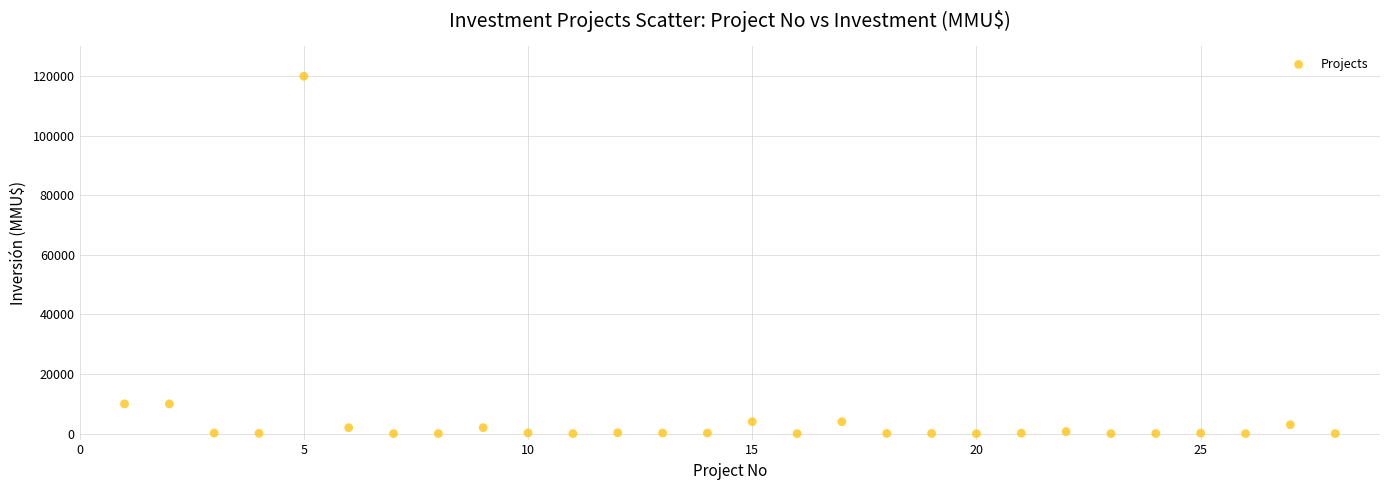

What is the range of X values (max minus min)?

27